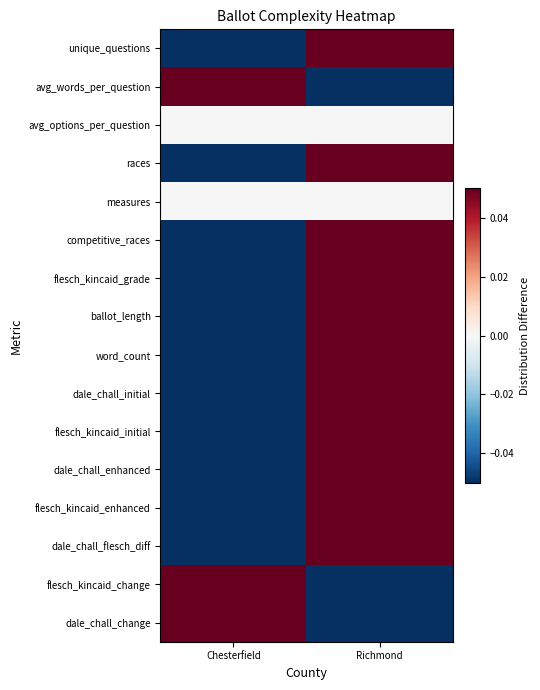

Which has a higher value, Chesterfield or Richmond?

Richmond